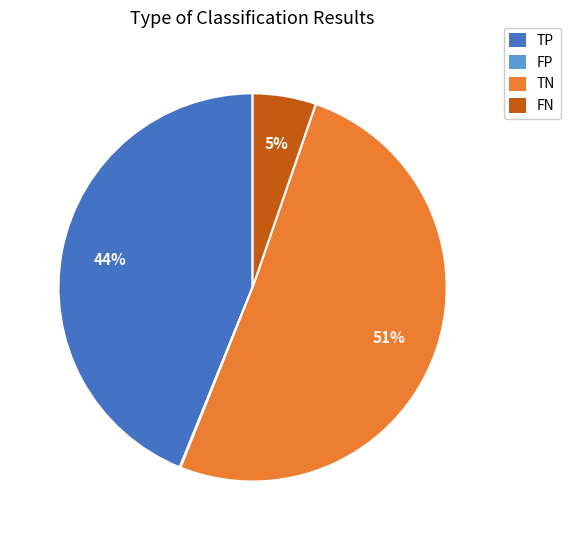

To the nearest percent, what is the average slice percentage?

25%